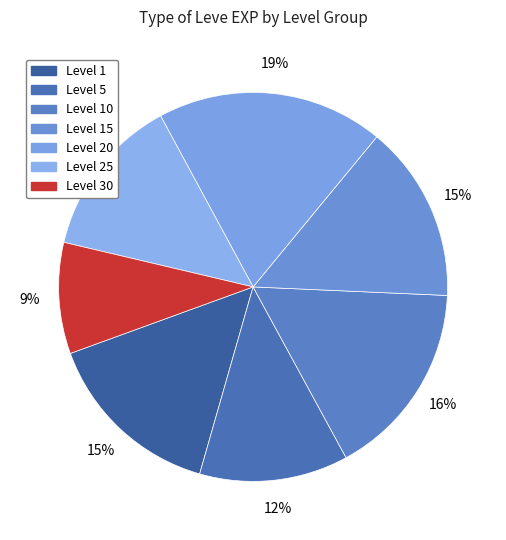

Is there a majority slice in this chart?

No